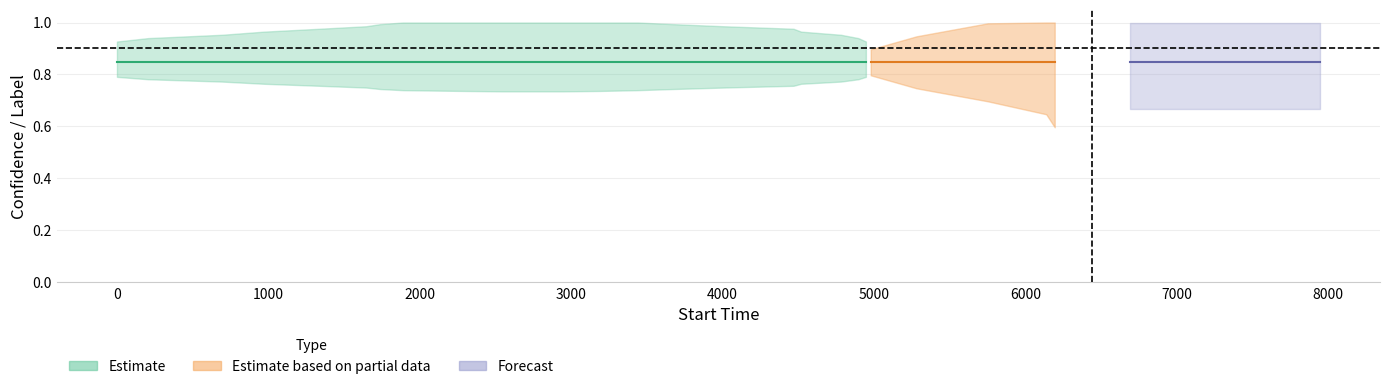

What is the total value across all series at 9?

0.8